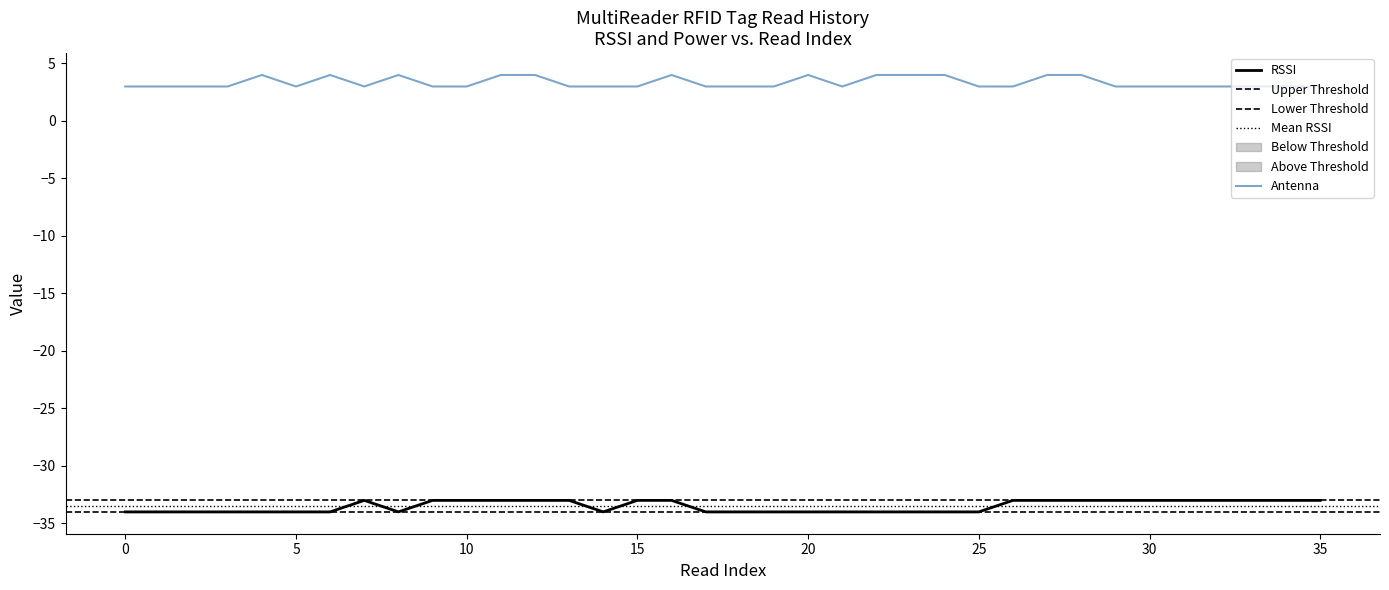

What is the highest value of the RSSI series?

-33